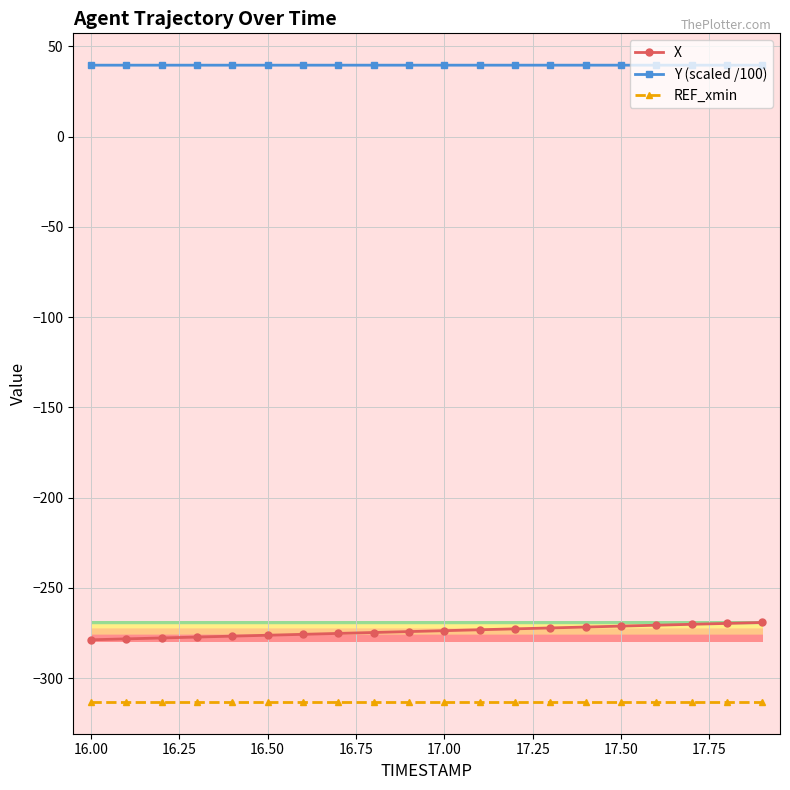

What is the greatest value displayed?

39.6